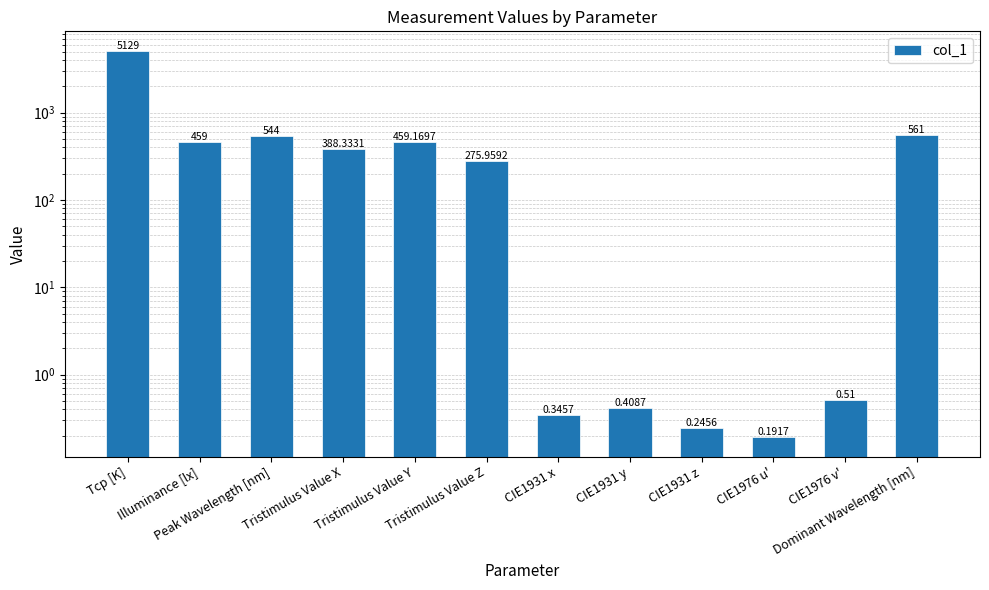

The chart shows a value of 459.0 at Illuminance [lx]. True or false?

True